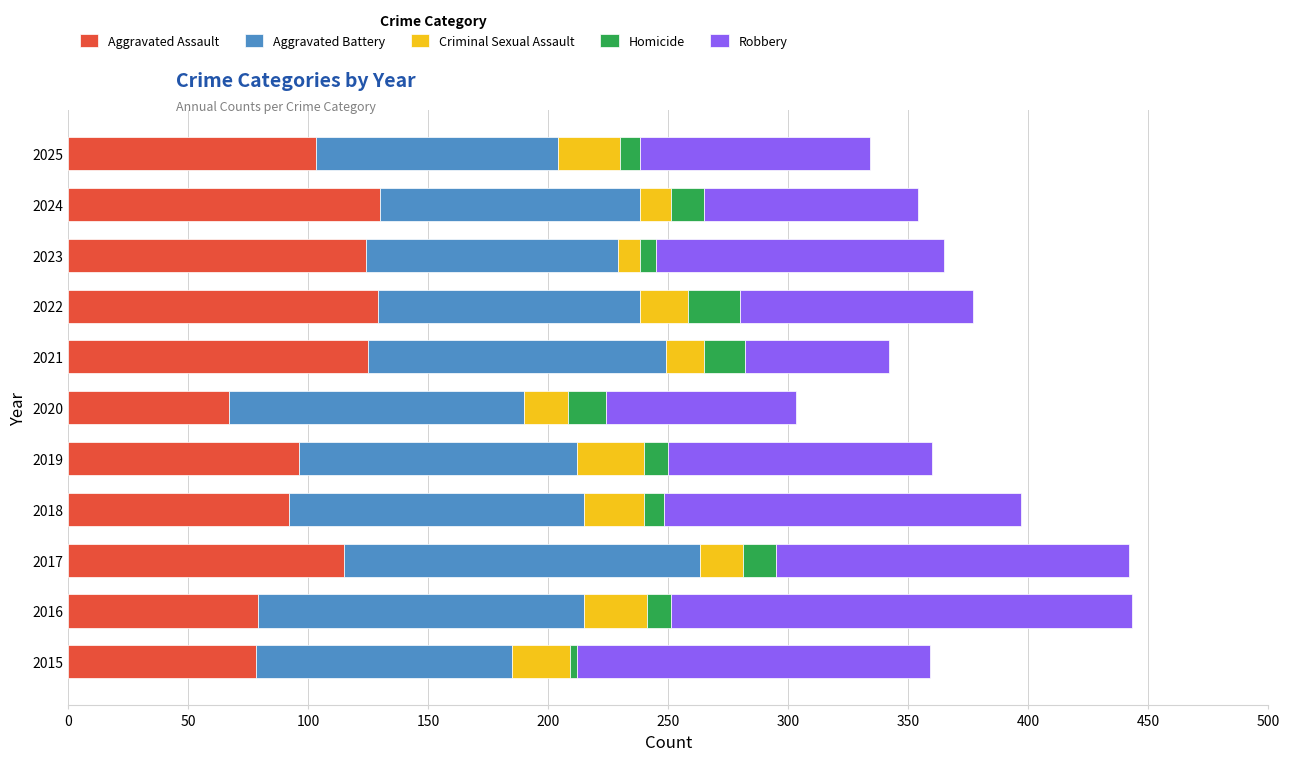

Is it true that Aggravated Assault equals 78 at 2015?

True